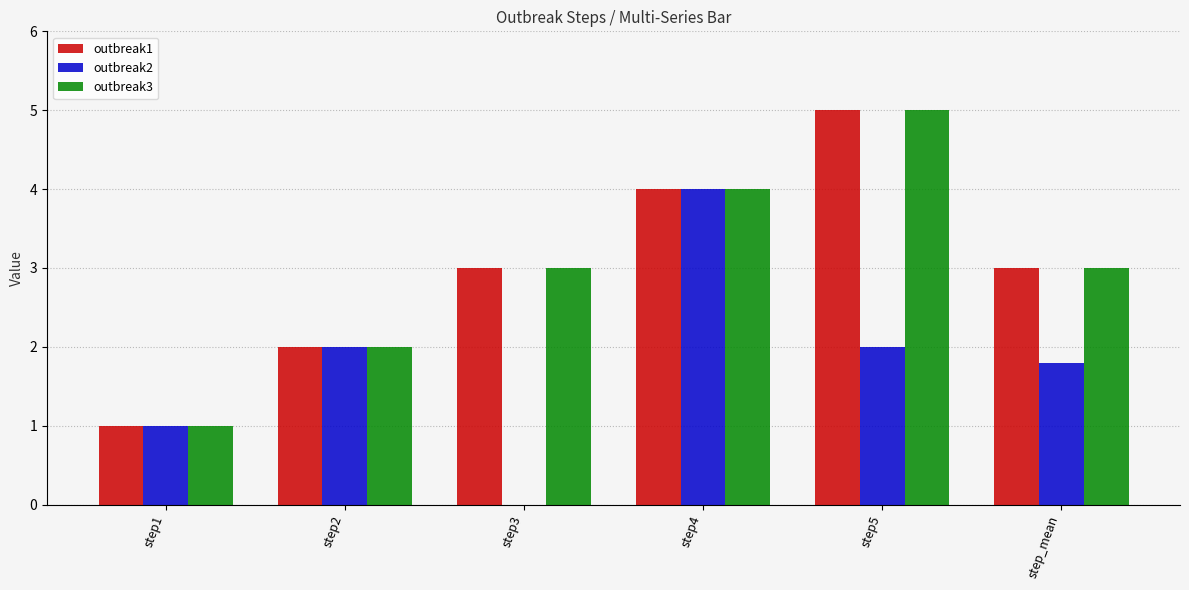

What is the sum of the outbreak1 values at step3 and step_mean?

6.0